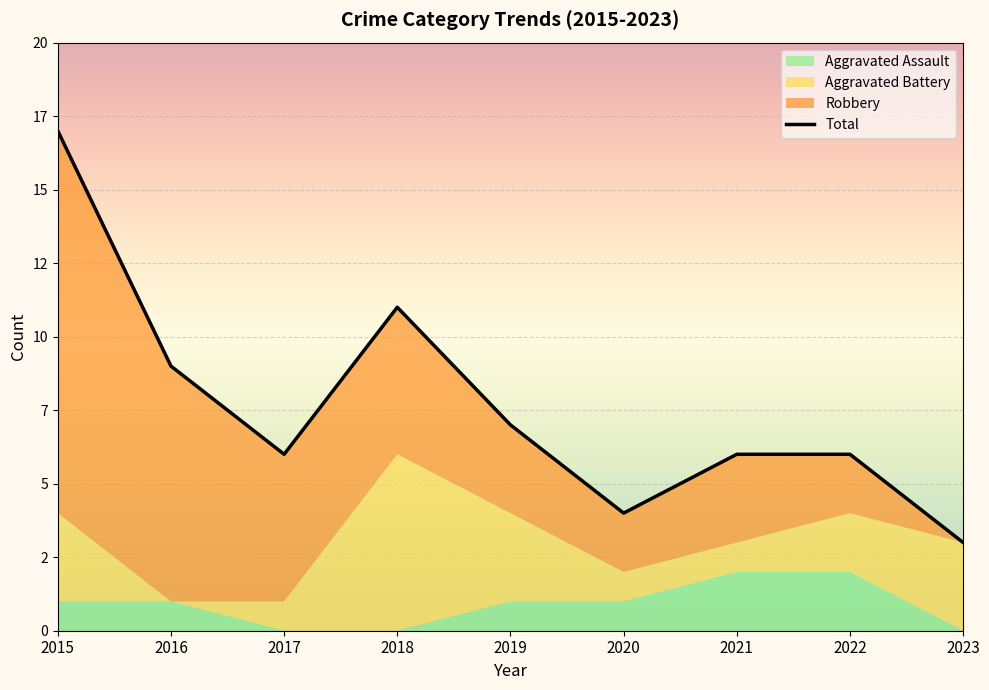

Reading left to right, list all the values displayed in this chart.

17	9	6	11	7	4	6	6	3